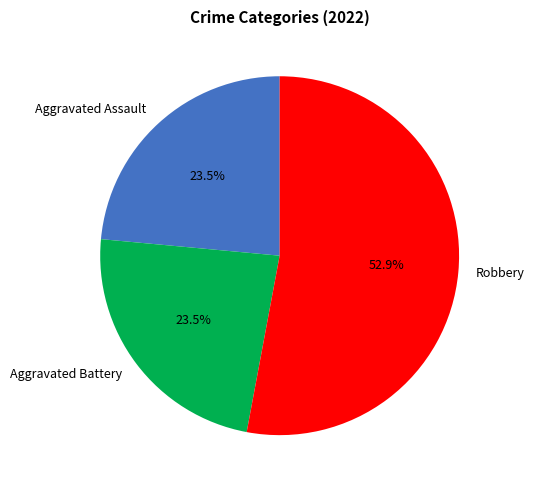

What is the ratio of the value at Robbery to the value at Aggravated Assault?

2.3